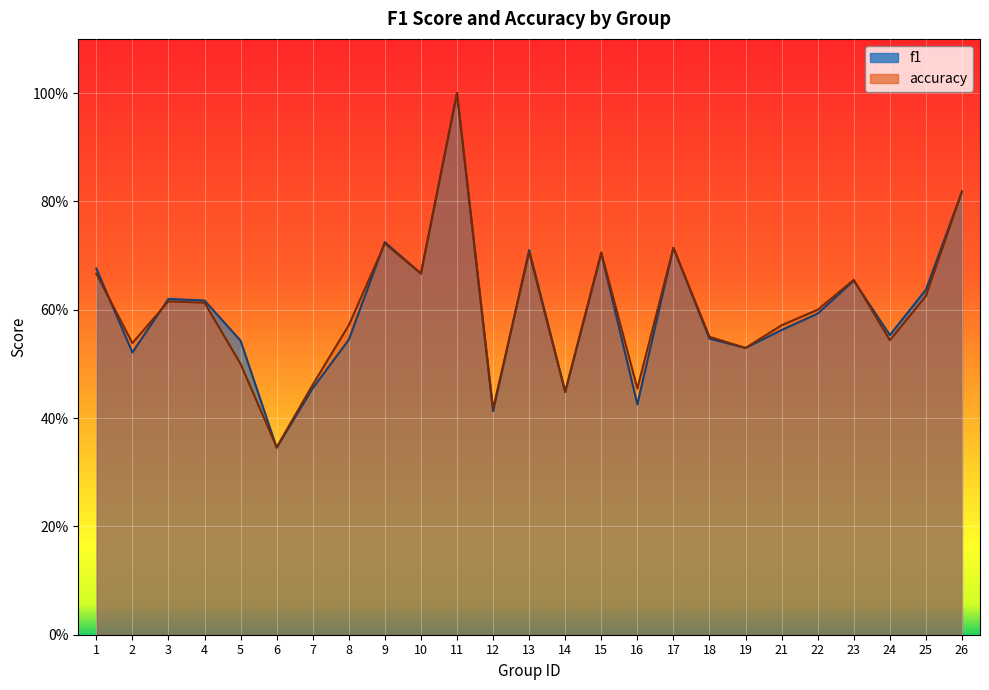

Which series has the largest range (max minus min)?

f1